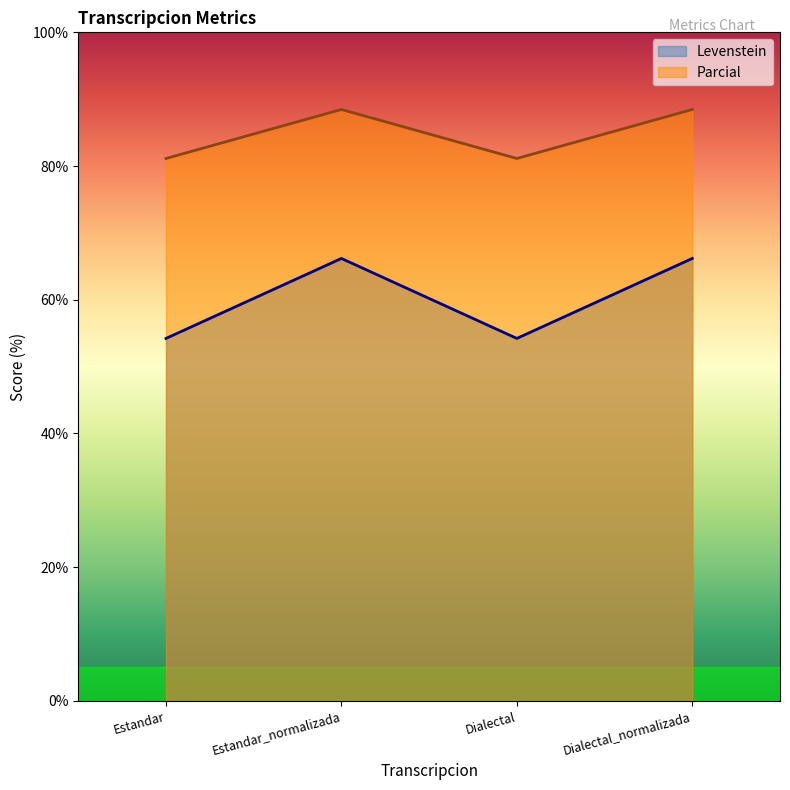

At which category does Parcial reach its first local peak?

Estandar_normalizada